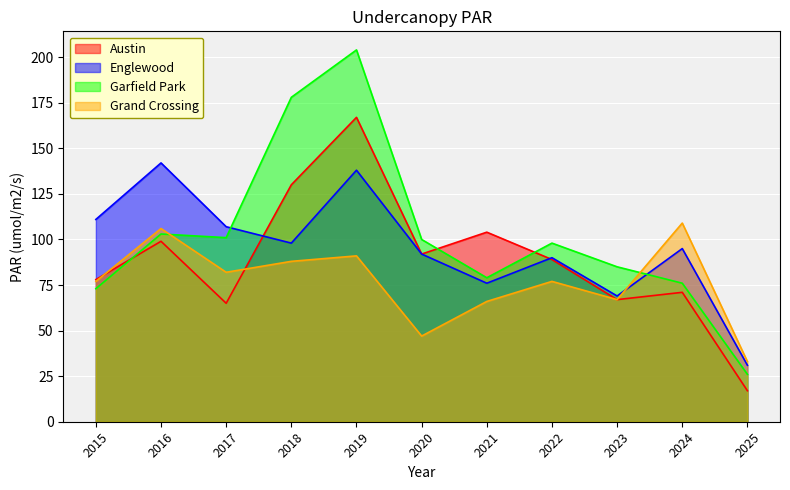

How many lines are shown in the chart?

4